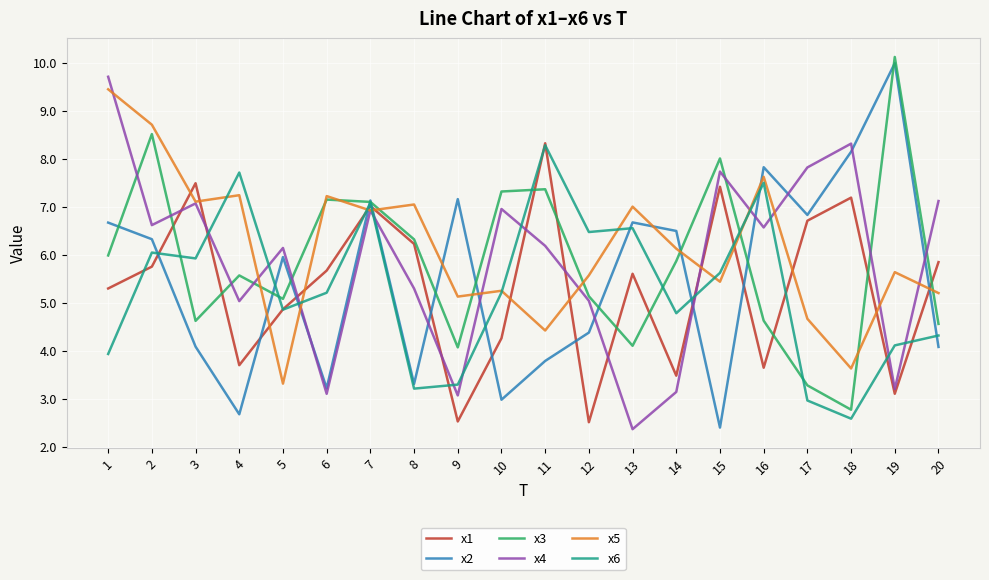

Which series has the largest total across all categories?

x5